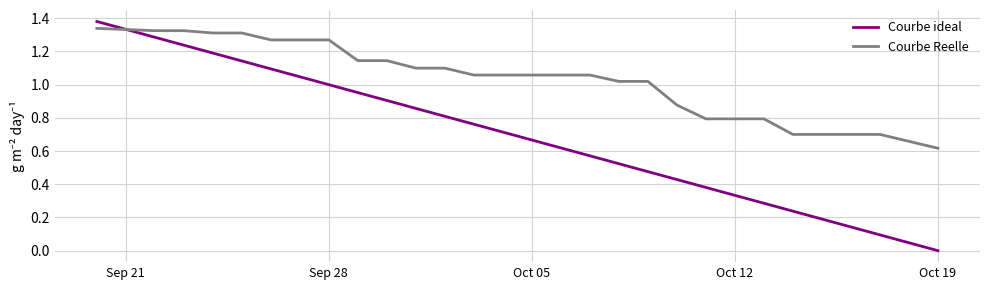

Rank the series by their average value, from highest to lowest.

Courbe Reelle, Courbe ideal